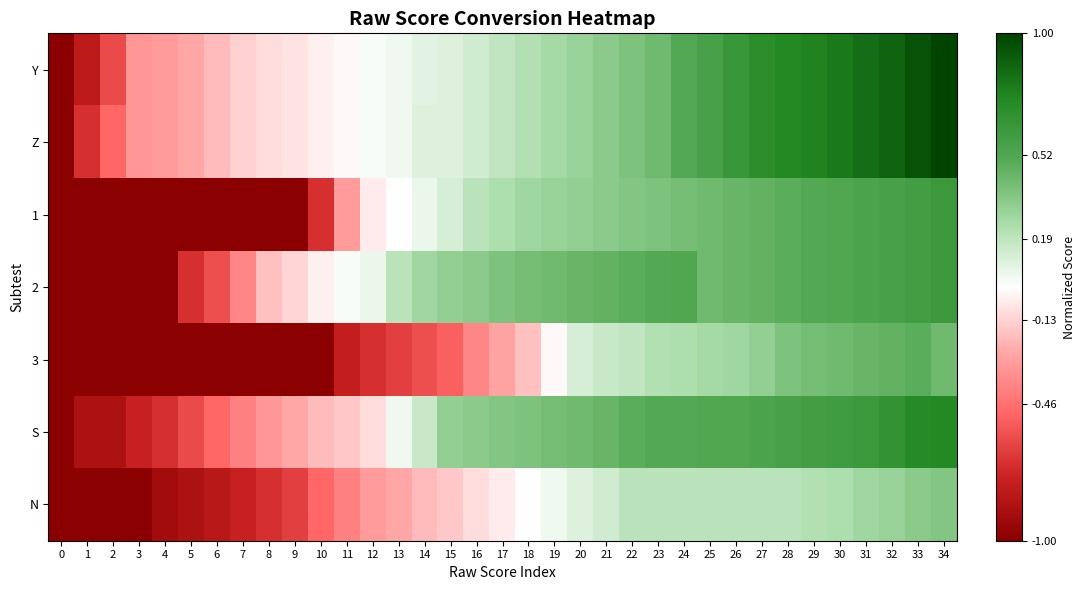

Rank the series at 7 from highest to lowest value.

Y, Z, 2, S, N, 1, 3